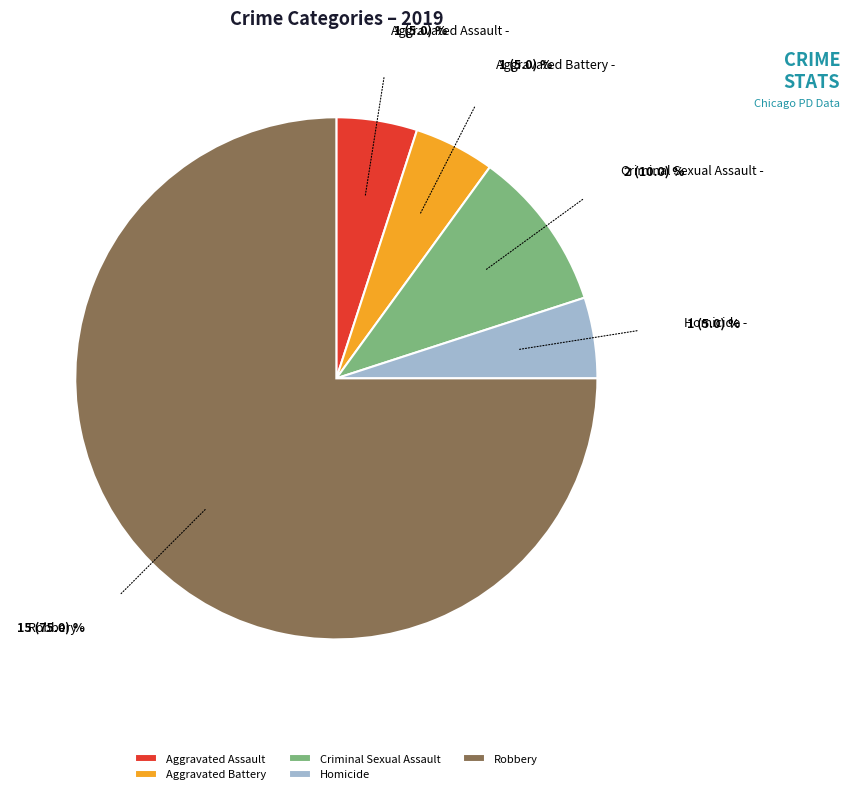

True or false: Homicide accounts for 1% of the total.

False